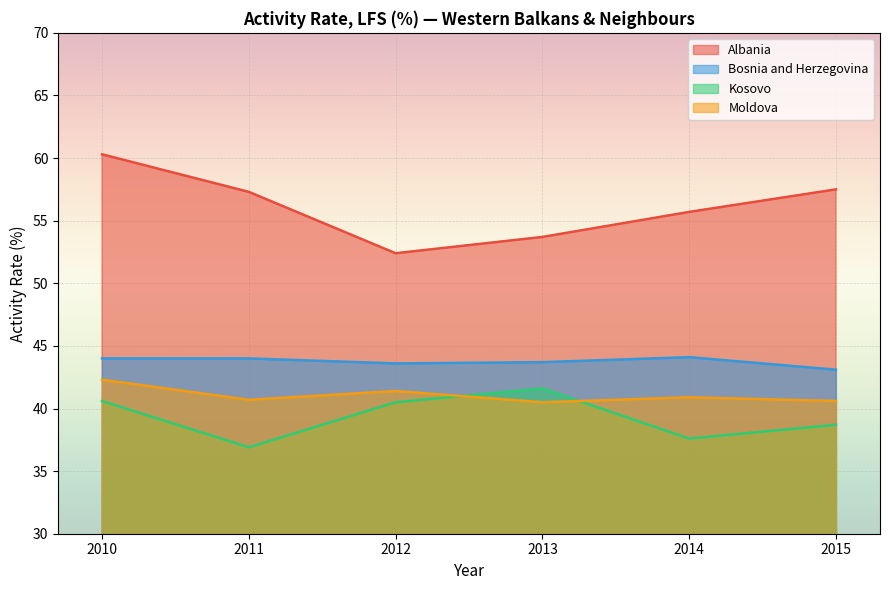

True or false: Moldova and Bosnia and Herzegovina cross at least once.

False